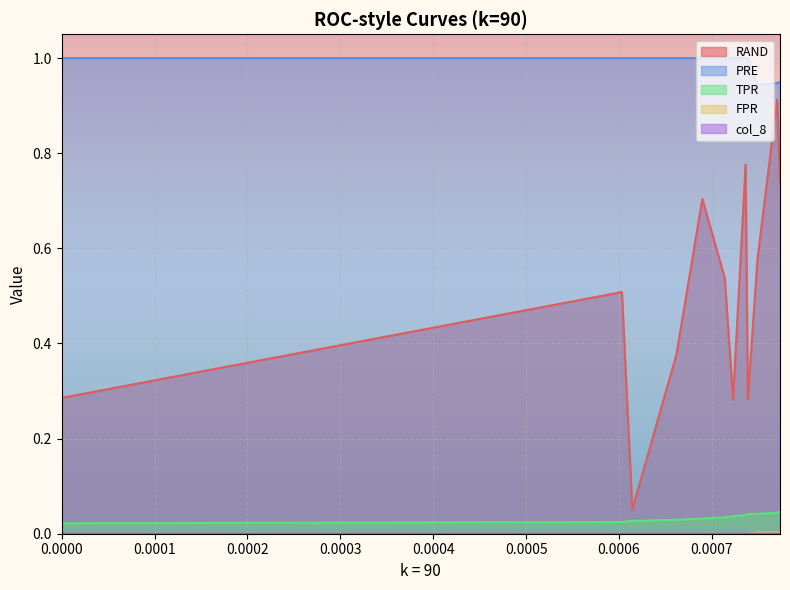

The col_8 series shows 0.0 at 0.0006. True or false?

False